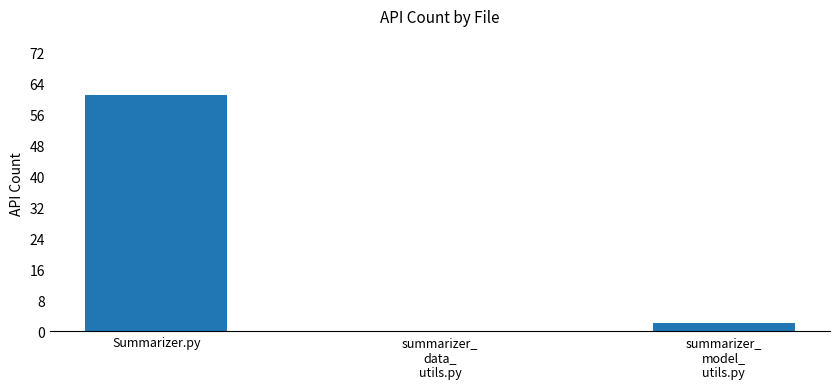

What is the sum of the values at Summarizer.py and summarizer_
model_
utils.py?

63